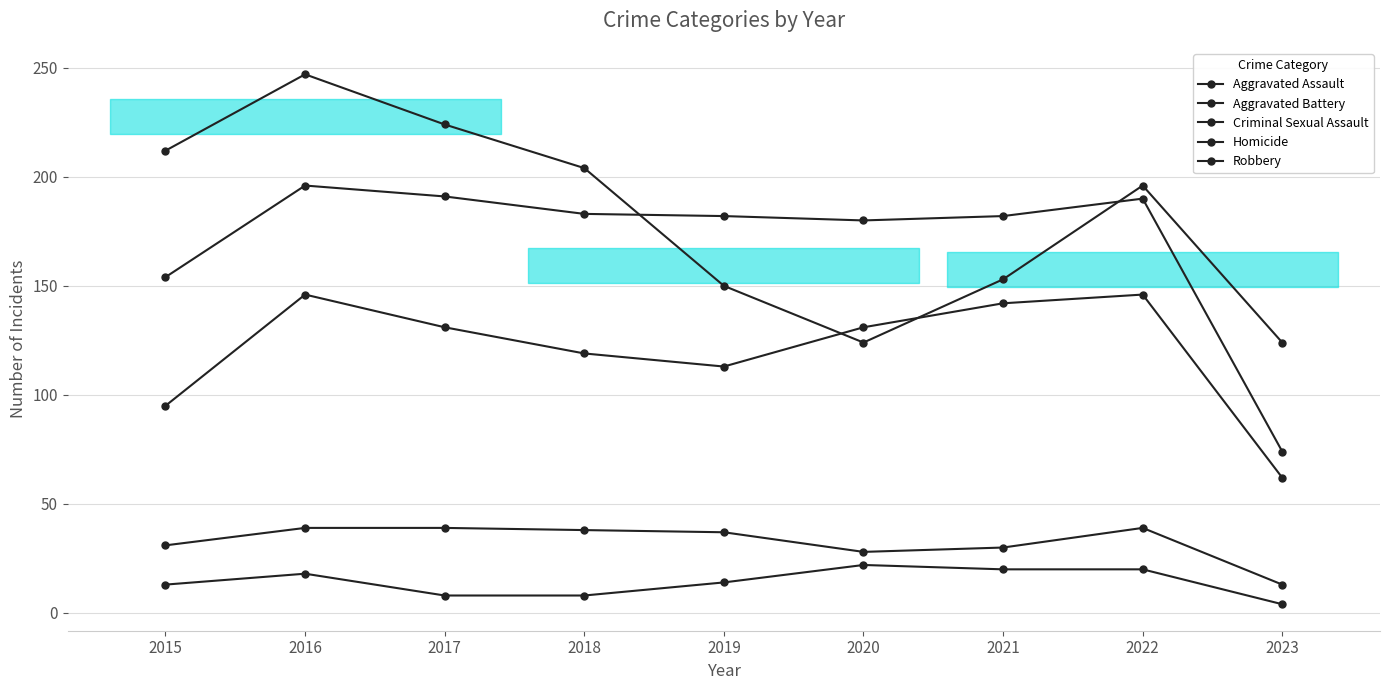

At how many categories does at least one series exceed 118?

9